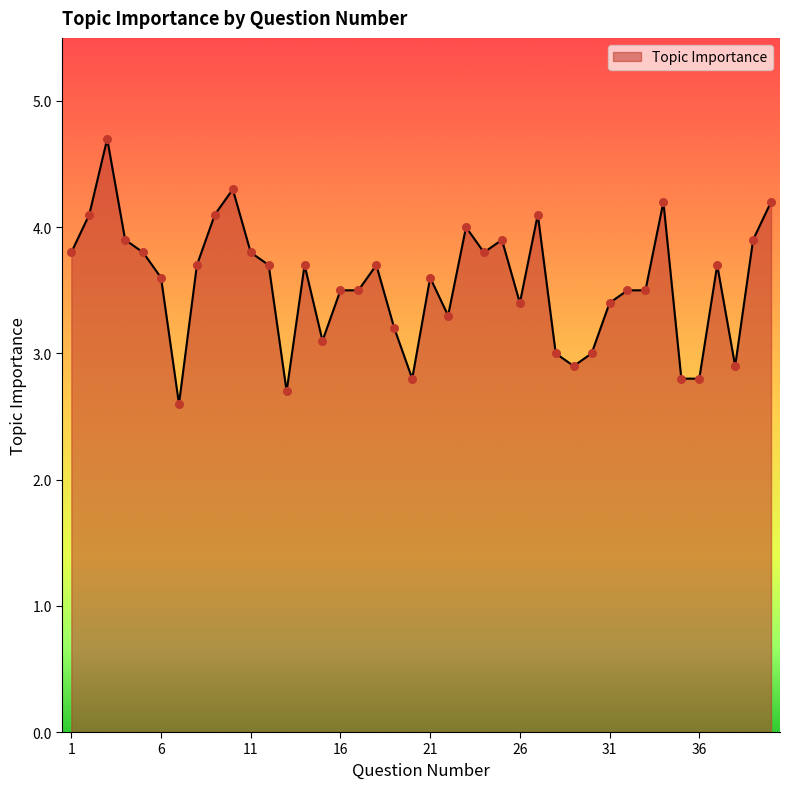

What is the maximum value shown in the chart?

4.7